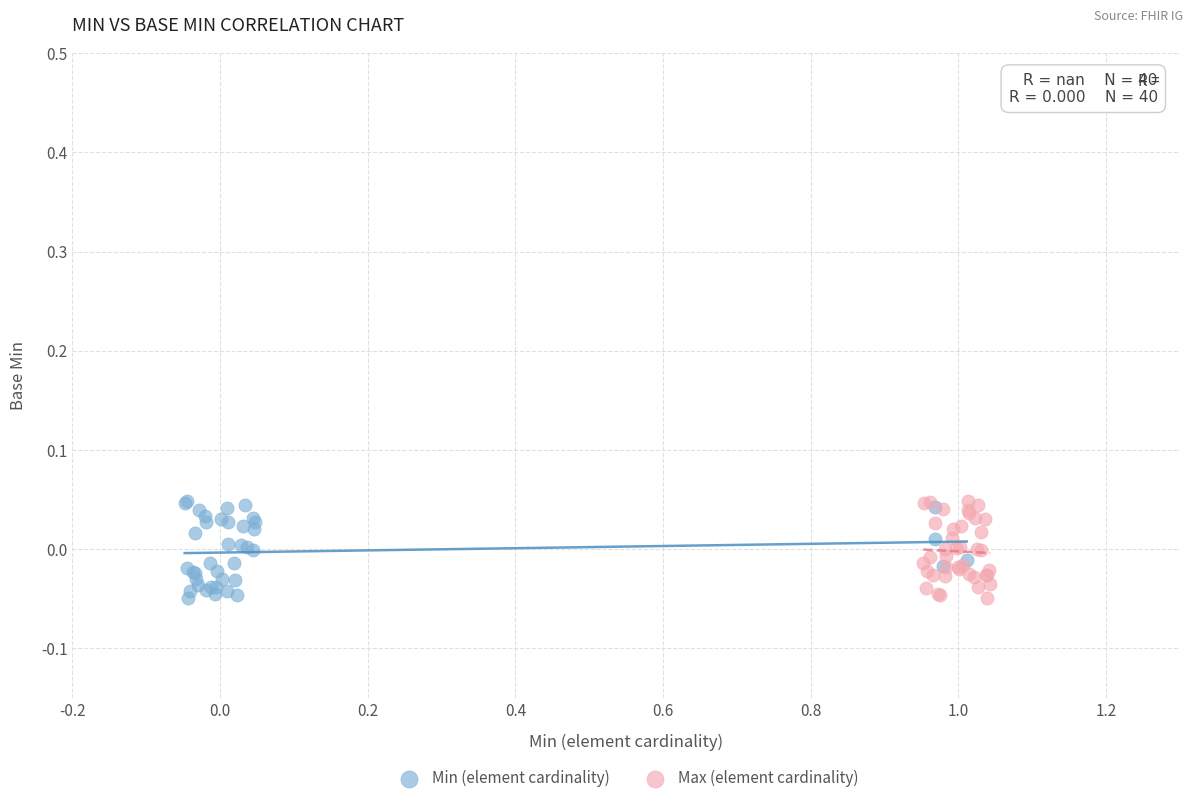

What are all the series names shown in the legend?

Min (element cardinality), Max (element cardinality)